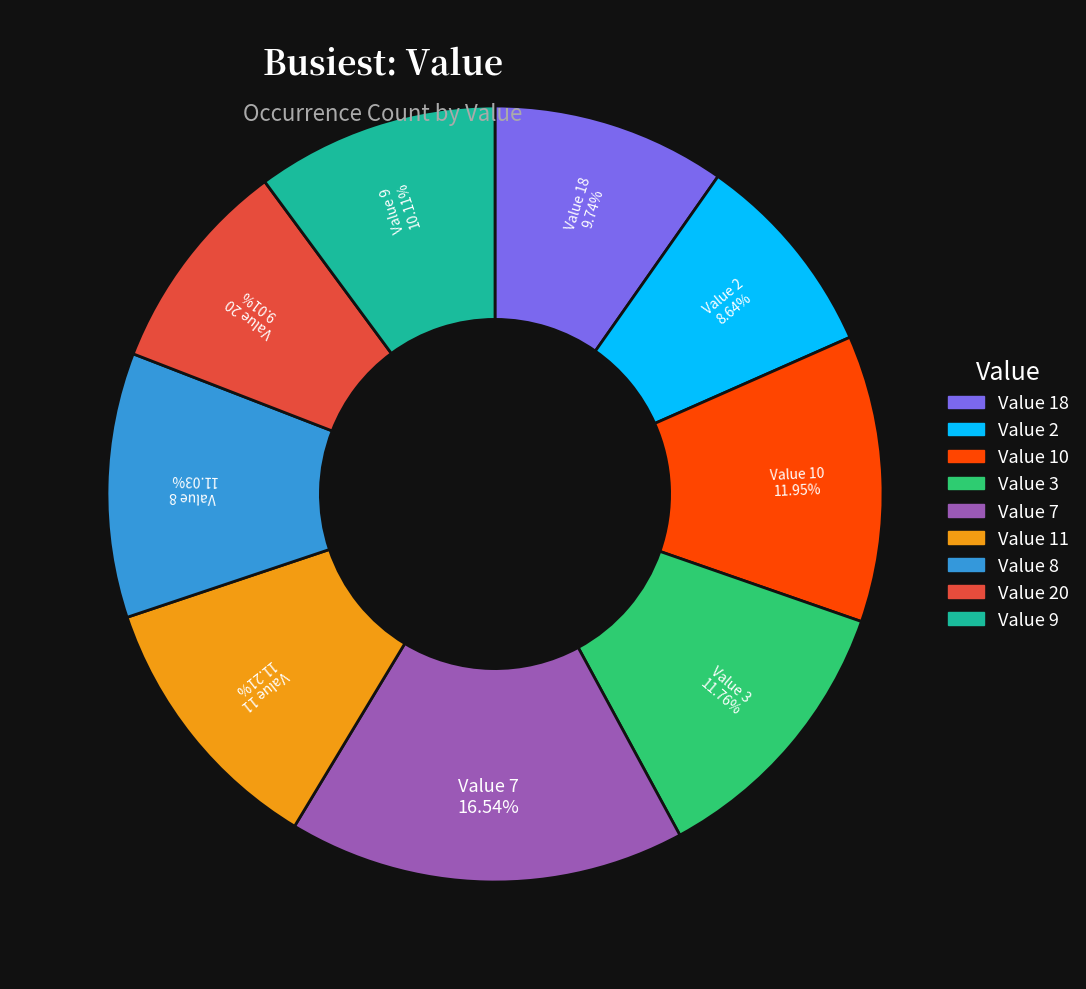

Count the number of slices in the pie.

9